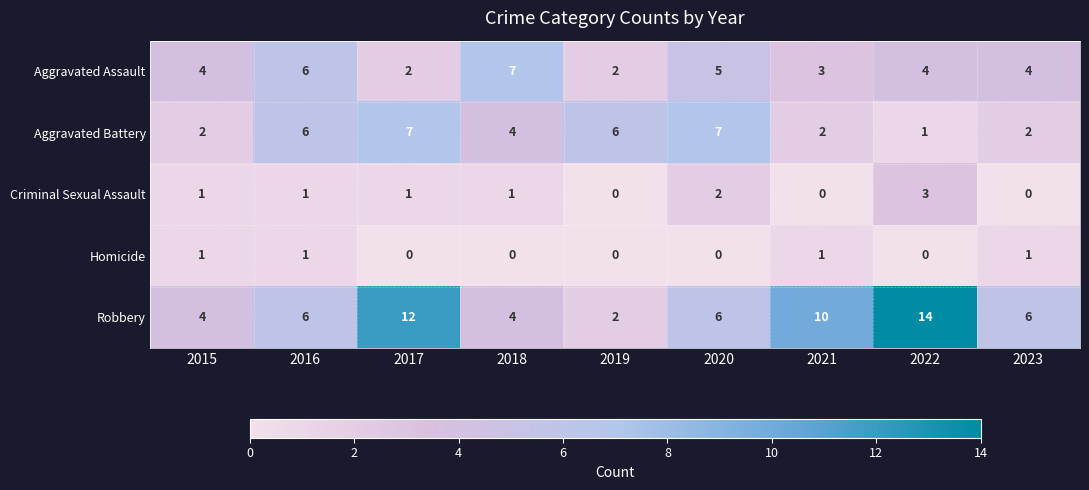

Which series has the largest range (max minus min)?

Robbery